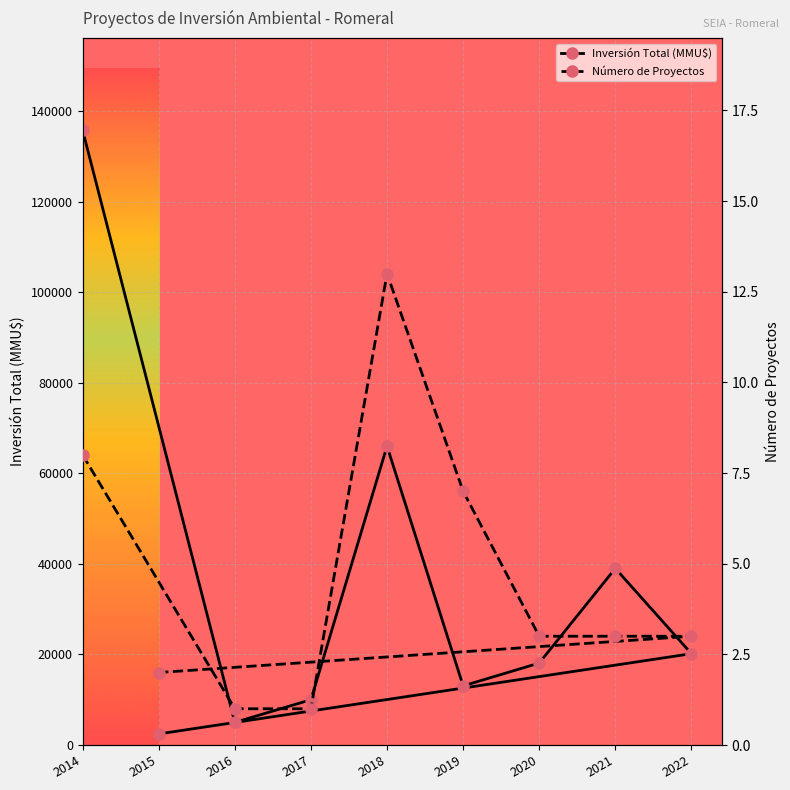

Does the chart display data point markers on the line(s)?

Yes